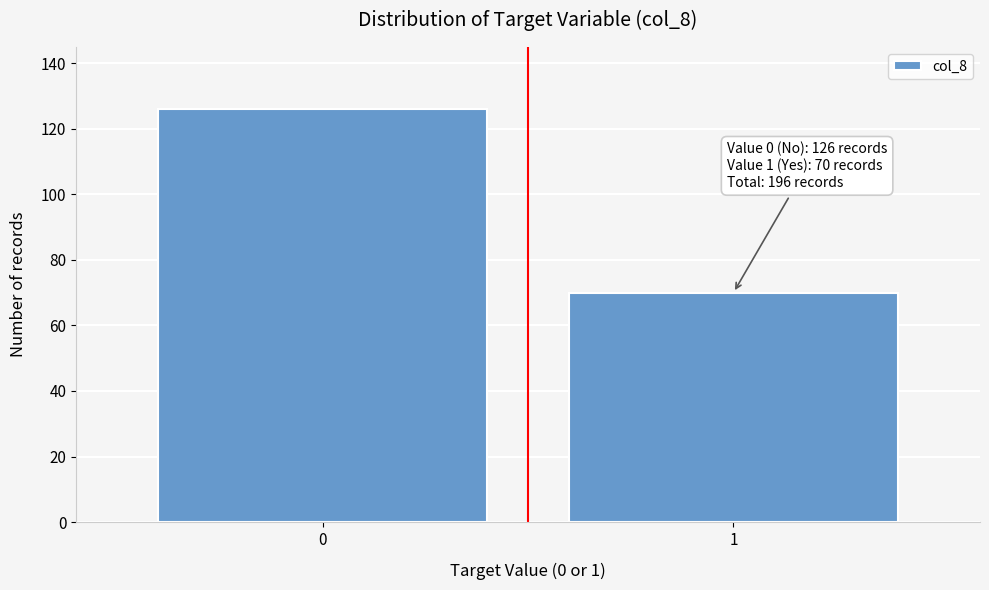

Reading right to left, what are all the values shown in this chart?

1=70	0=126